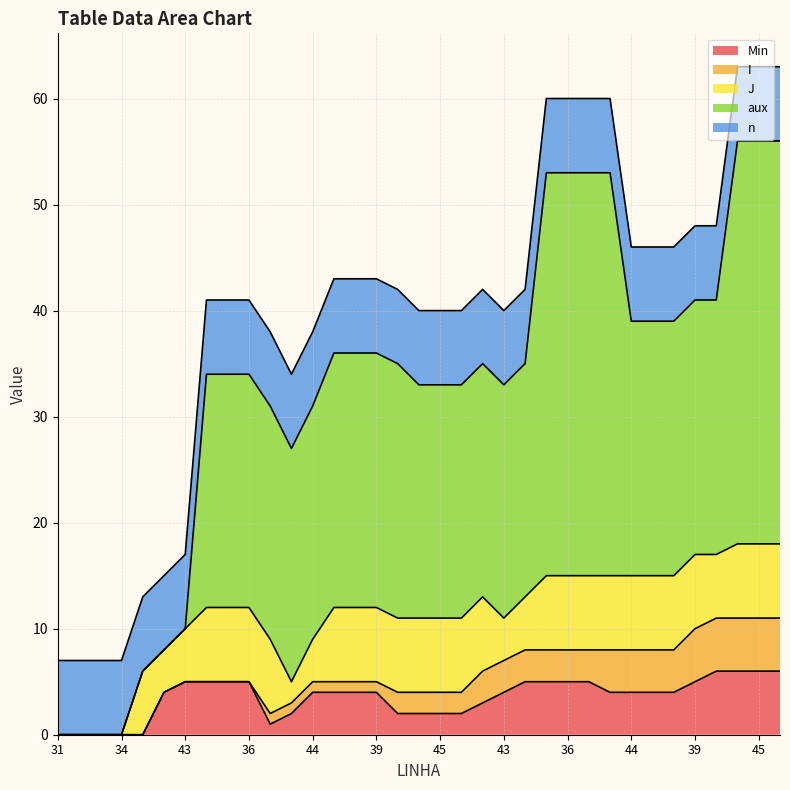

True or false: n and I intersect in this chart.

False